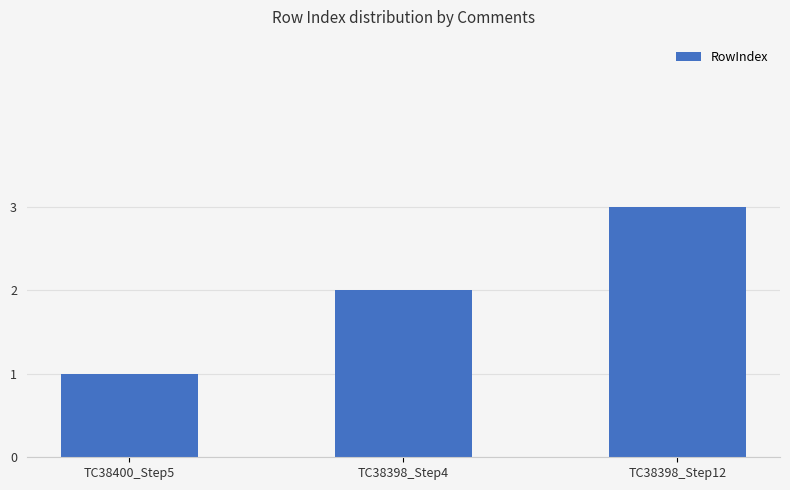

What is the difference between the maximum and second lowest values?

1